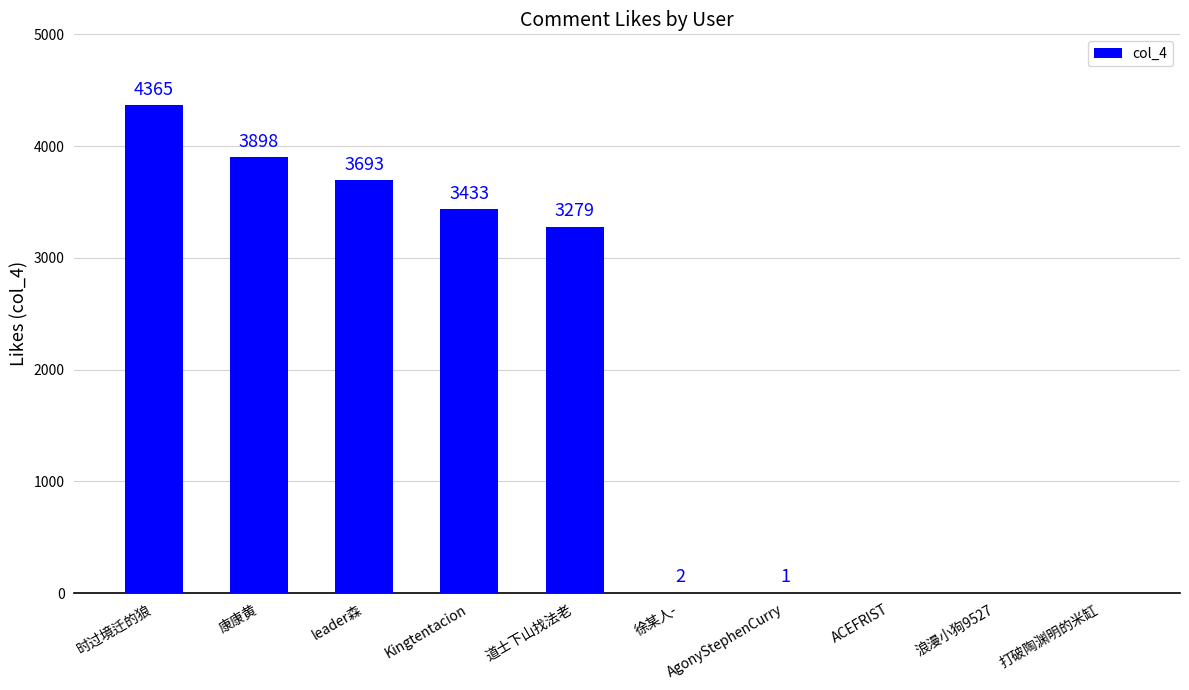

Reading right to left, what are all the values shown in this chart?

0	0	0	1	2	3279	3433	3693	3898	4365